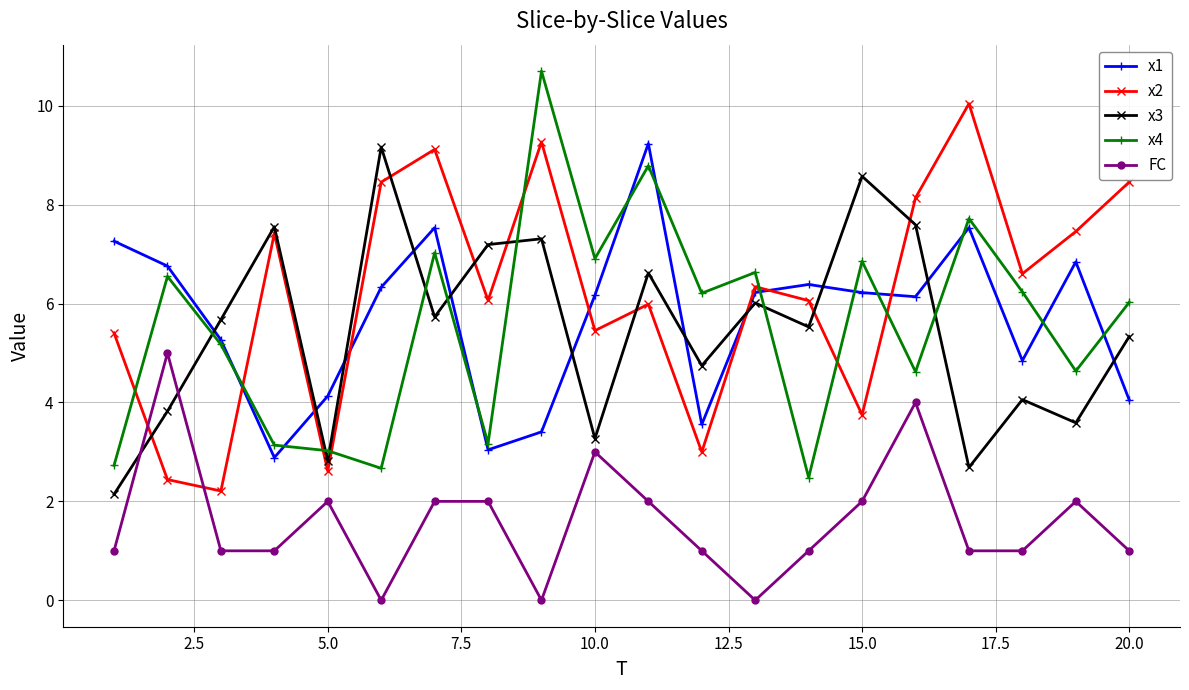

What is the minimum value for x2?

2.2